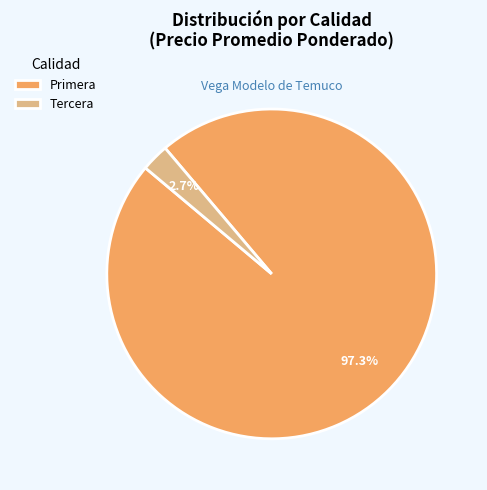

To the nearest percent, what is the average slice percentage?

50%